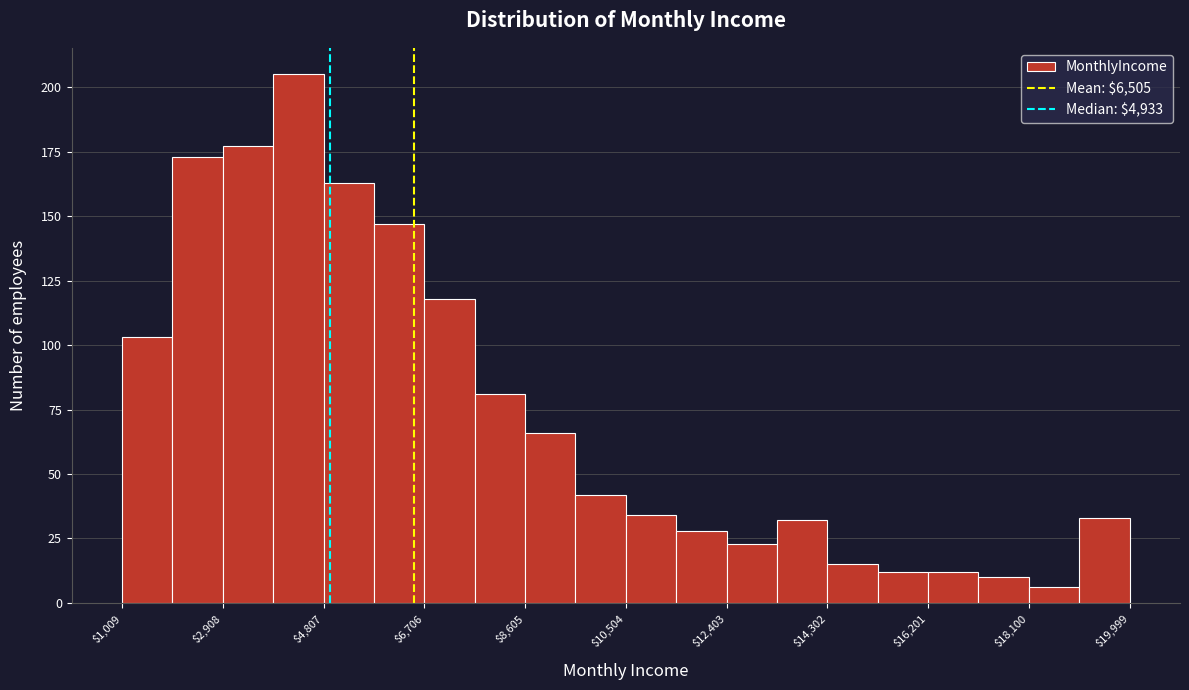

Which range on the x-axis has the tallest bar?

3800 to 4800